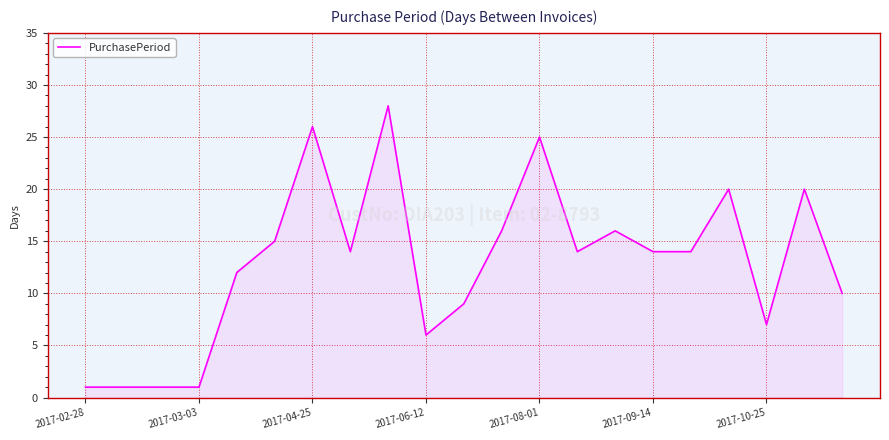

What is the maximum value shown in the chart?

28